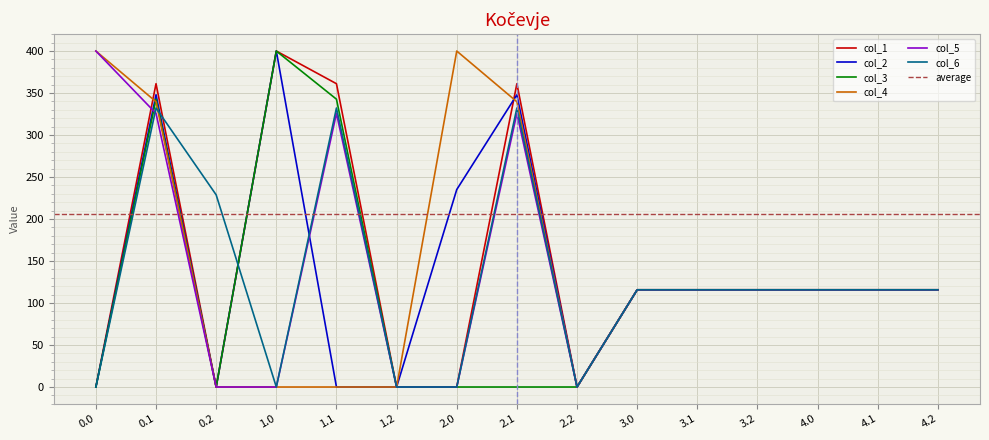

What is the difference between the maximum and minimum values in the col_2 series?

400.0